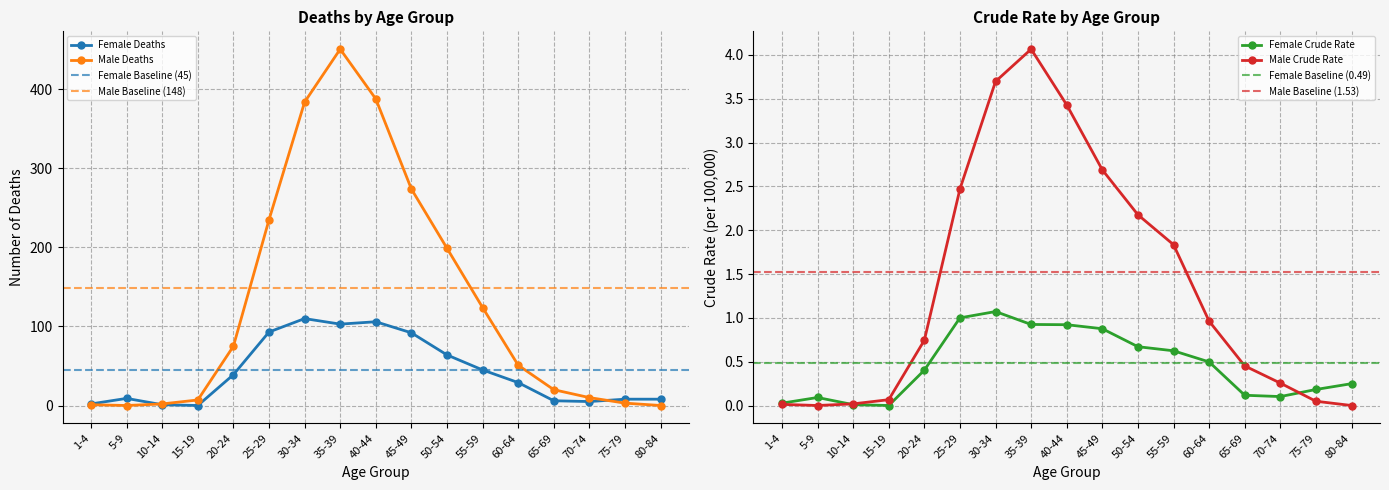

True or false: Male Deaths has a value of 75.0 at 20-24.

True